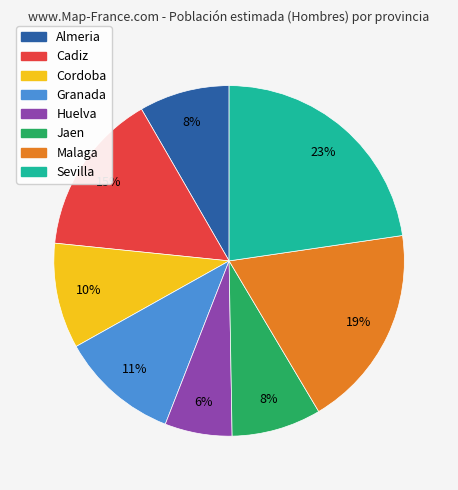

To the nearest percent, what is the combined percentage of Granada and Almeria?

19%